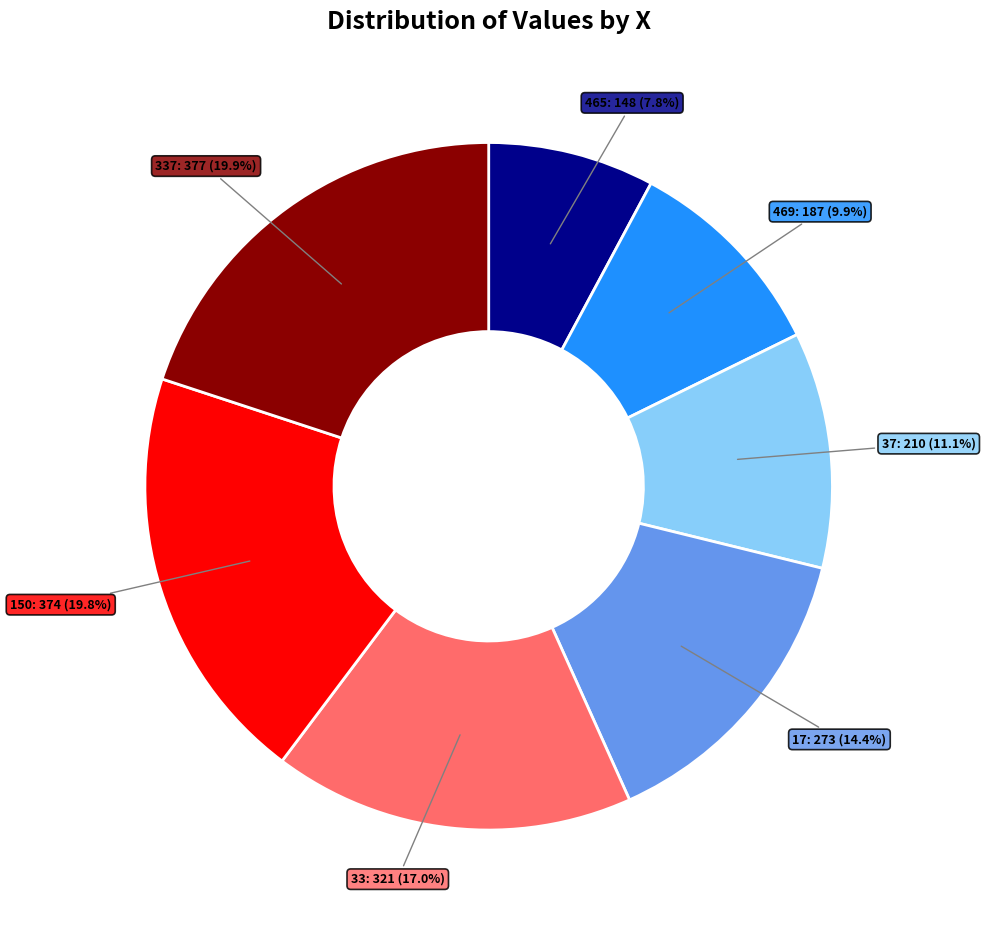

Is there any slice that represents more than half of the pie?

No